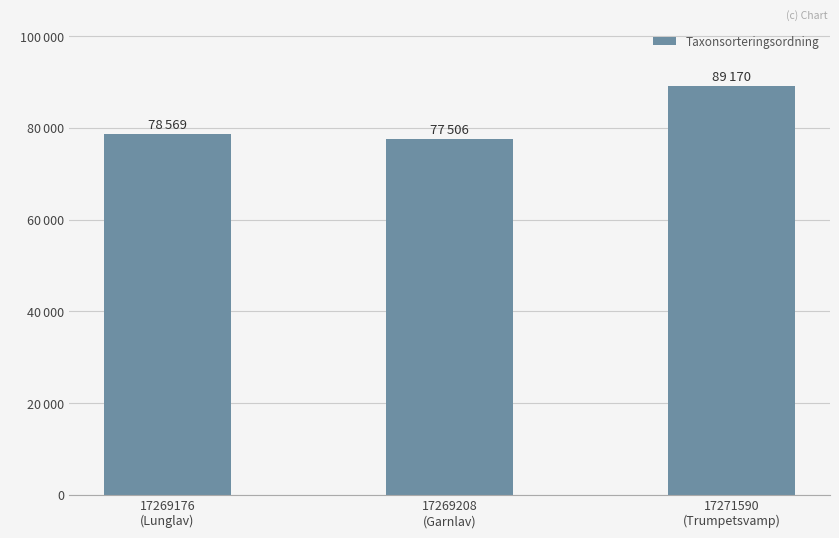

How many bars are there in total?

3